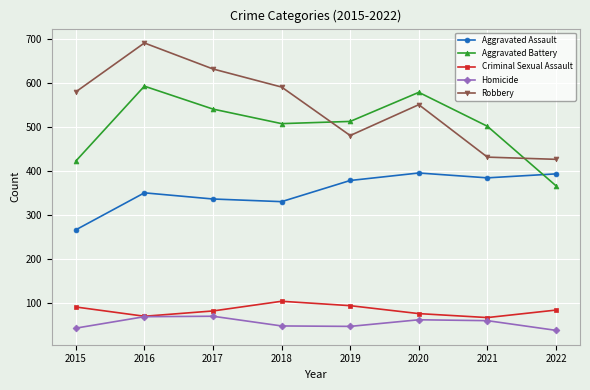

True or false: Aggravated Assault and Homicide intersect in this chart.

False